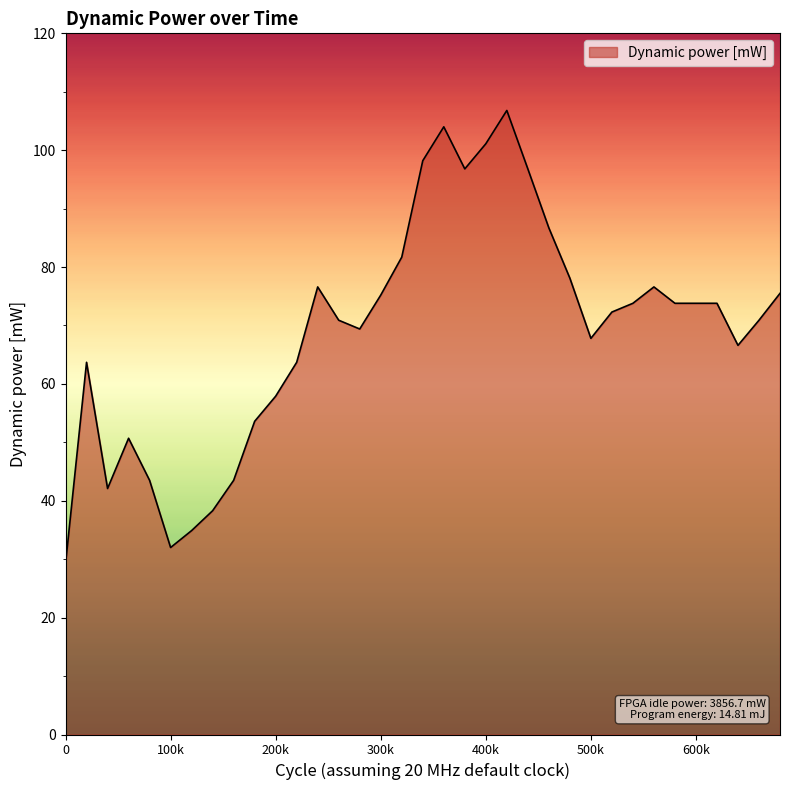

What is the difference between the maximum and minimum values?

77.6